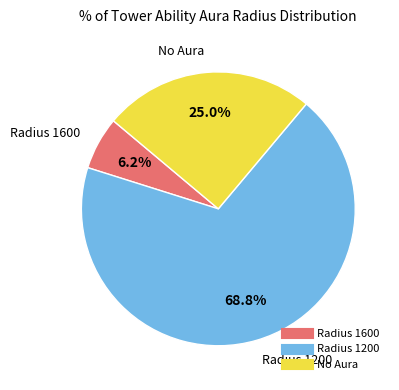

Does any single category account for the majority?

Yes